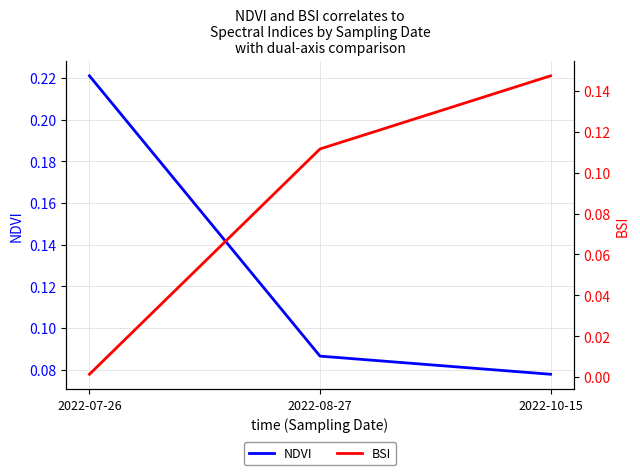

Reading left to right, extract all data points from this chart.

NDVI: 0.2	0.1	0.1
BSI: 0.0	0.1	0.1